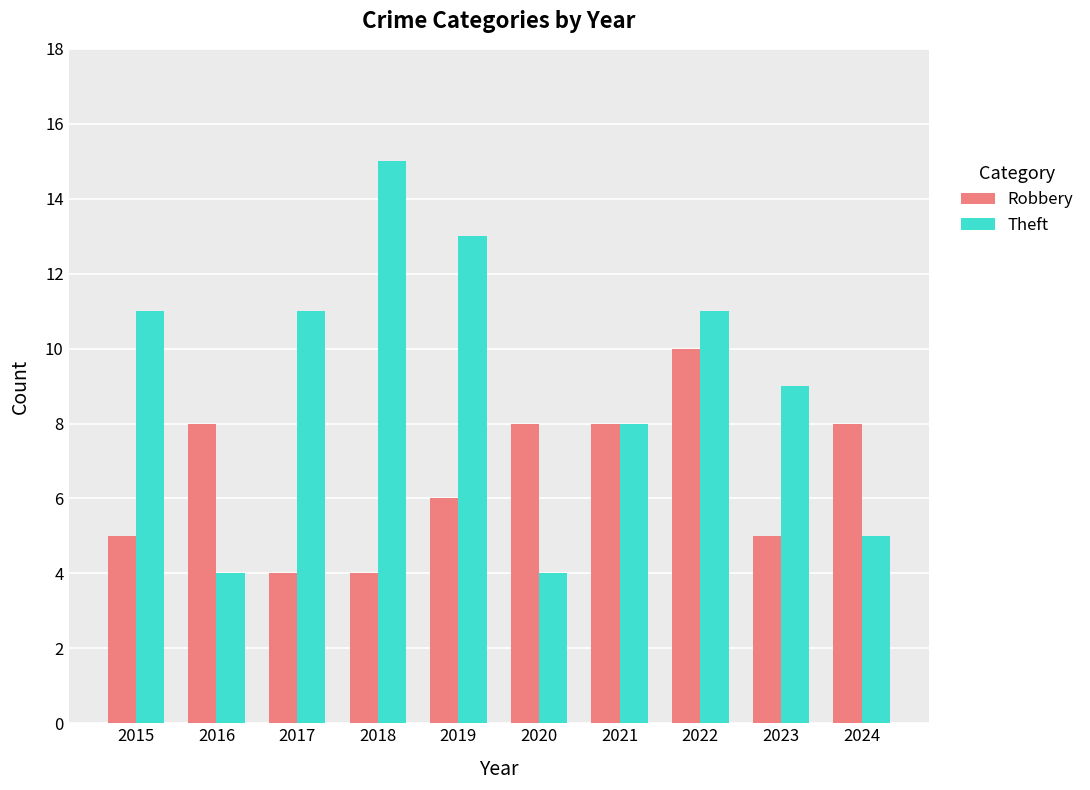

List the series in order of their overall mean, lowest first.

Robbery, Theft